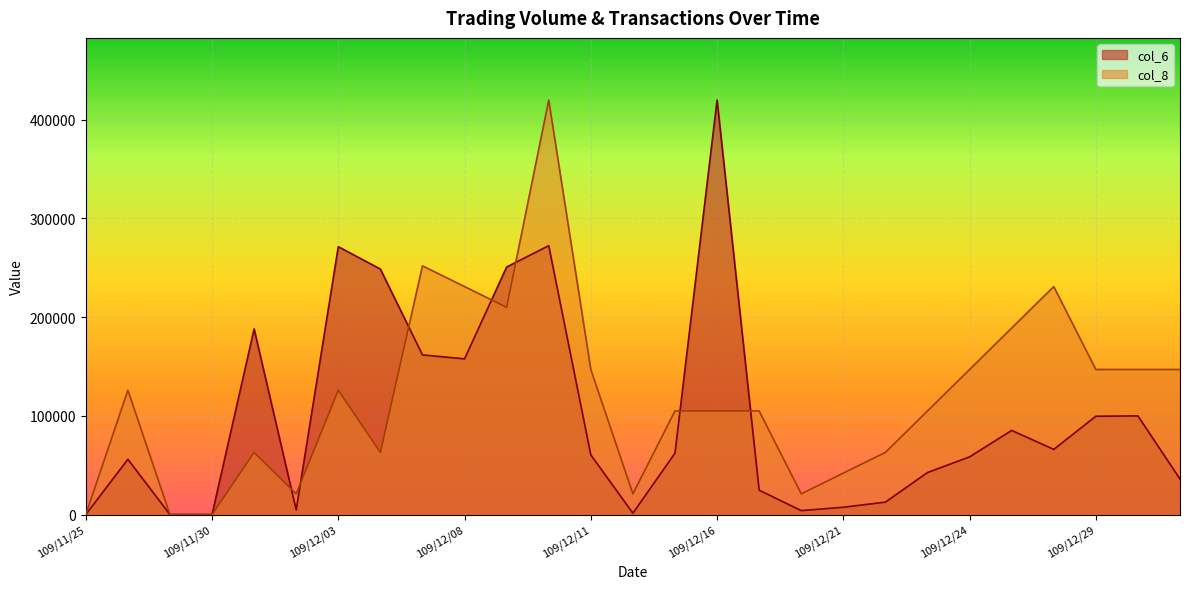

List the labels in order of col_8 value, smallest first.

109/11/25, 109/11/27, 109/11/30, 109/12/02, 109/12/14, 109/12/18, 109/12/21, 109/12/01, 109/12/04, 109/12/22, 109/12/15, 109/12/16, 109/12/17, 109/12/23, 109/11/26, 109/12/03, 109/12/11, 109/12/24, 109/12/29, 109/12/30, 109/12/31, 109/12/25, 109/12/09, 109/12/08, 109/12/28, 109/12/07, 109/12/10